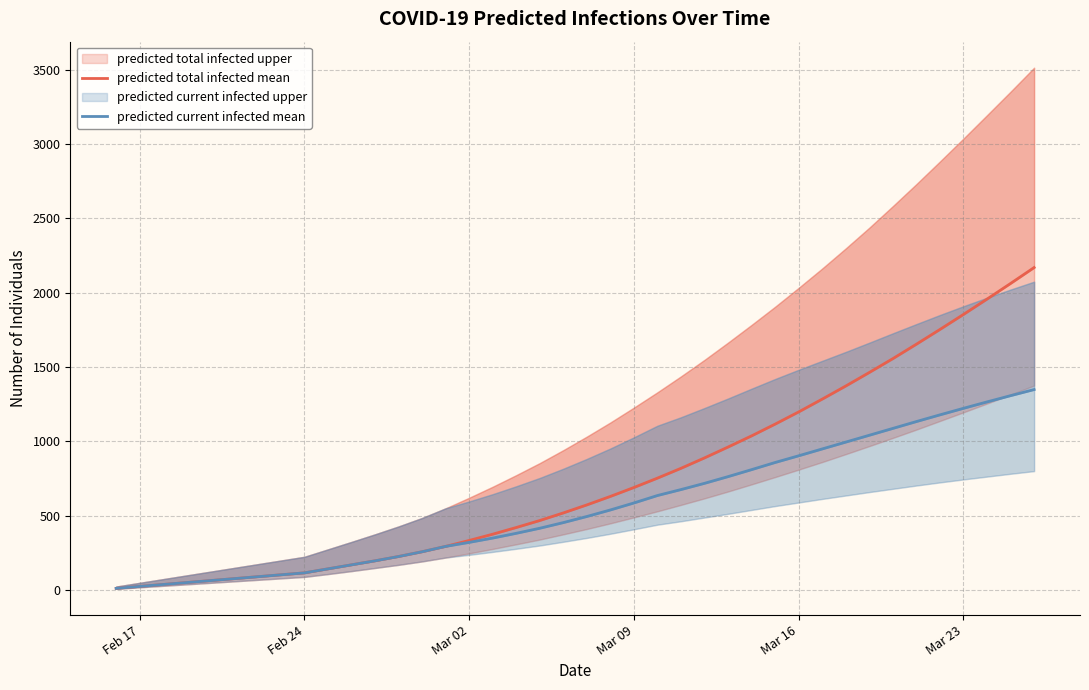

Does the chart display data point markers on the line(s)?

No